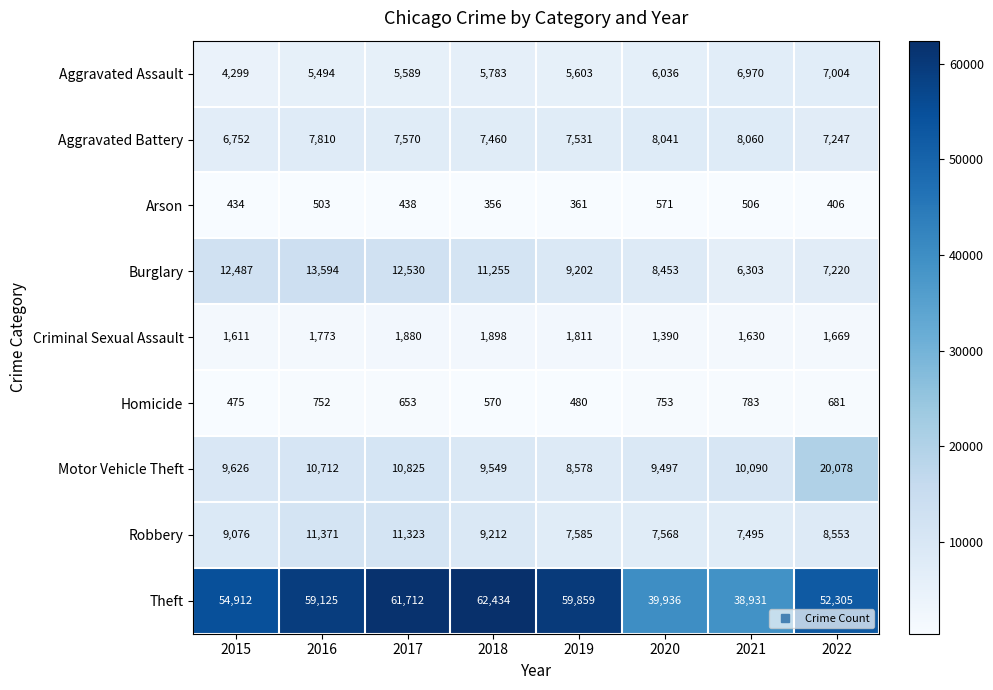

Where does the Burglary series first go above 11255?

2015